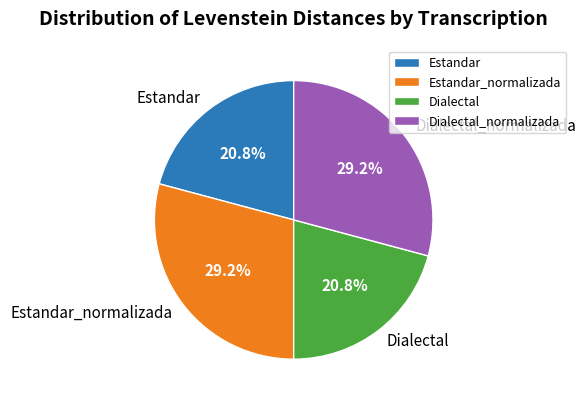

To the nearest percent, what is the difference between the Estandar and Dialectal_normalizada slice percentages?

8%